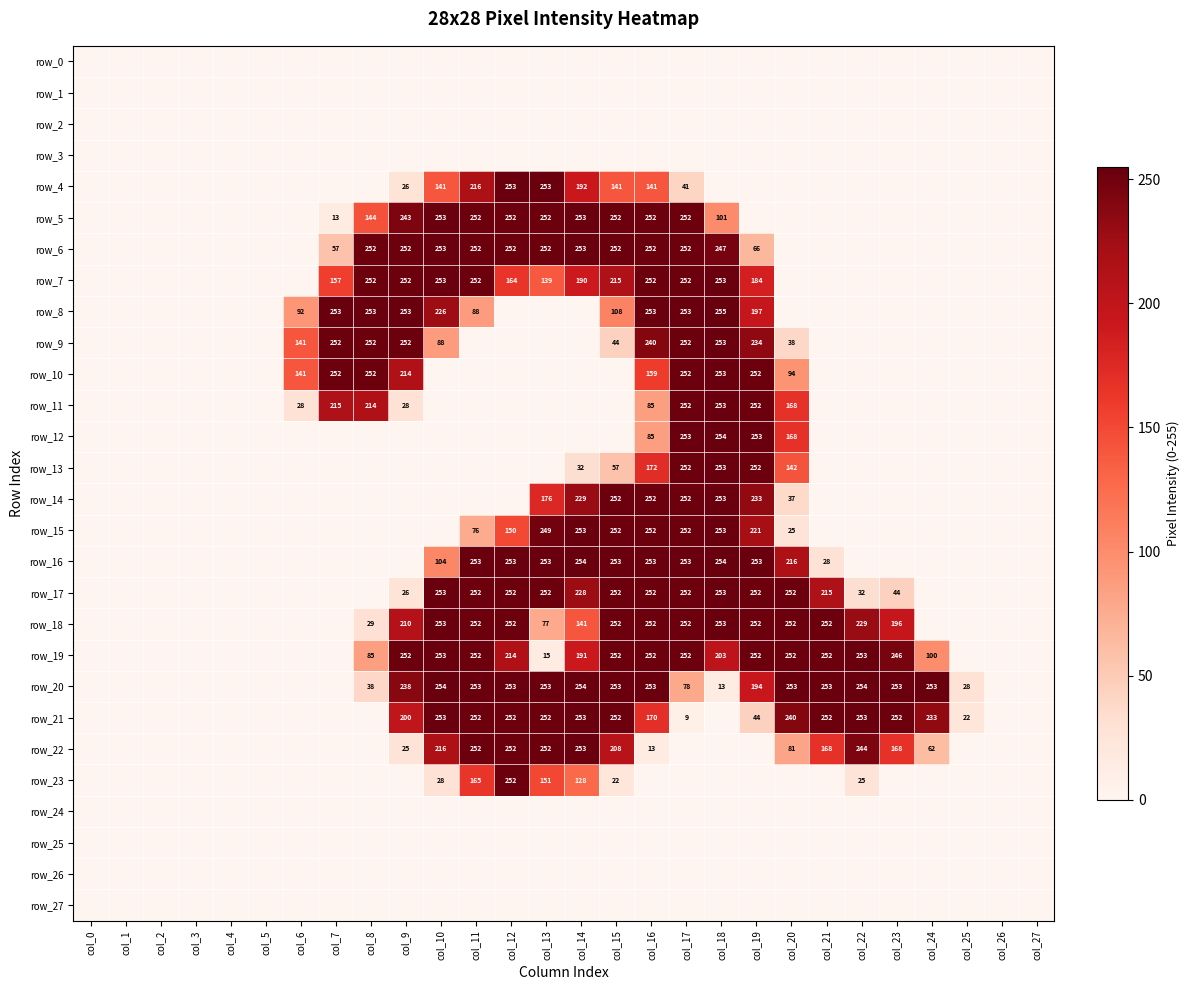

Between col_18 and col_3, which is larger?

col_18